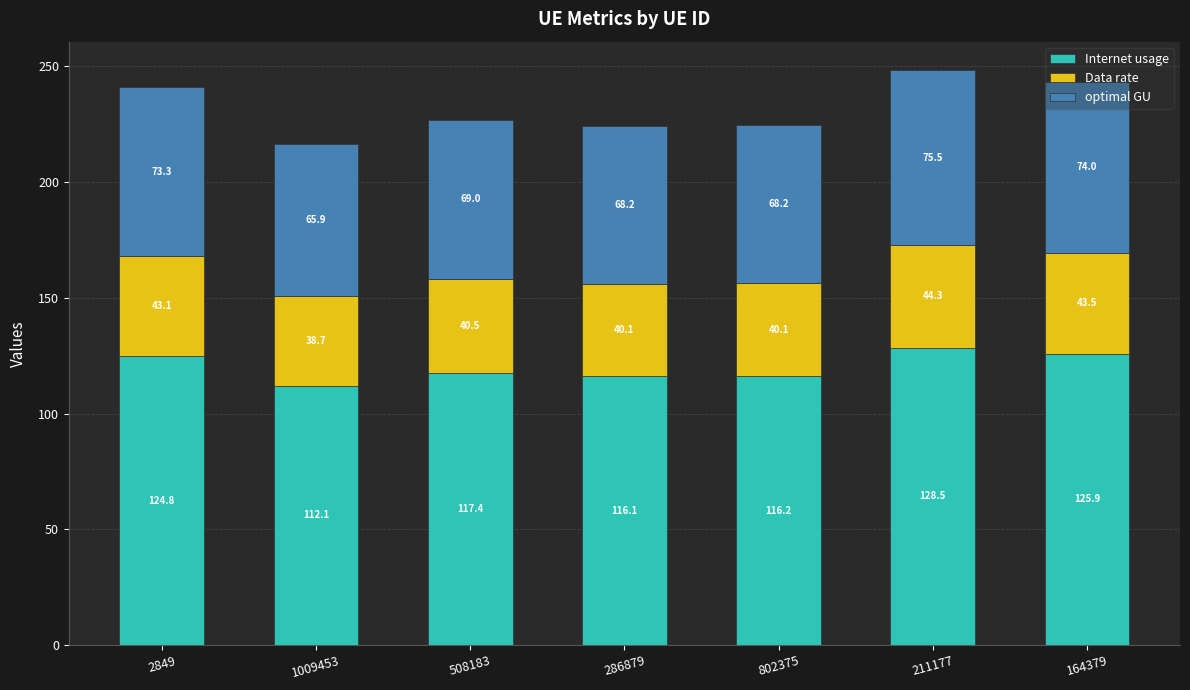

Does the chart contain any negative values?

No